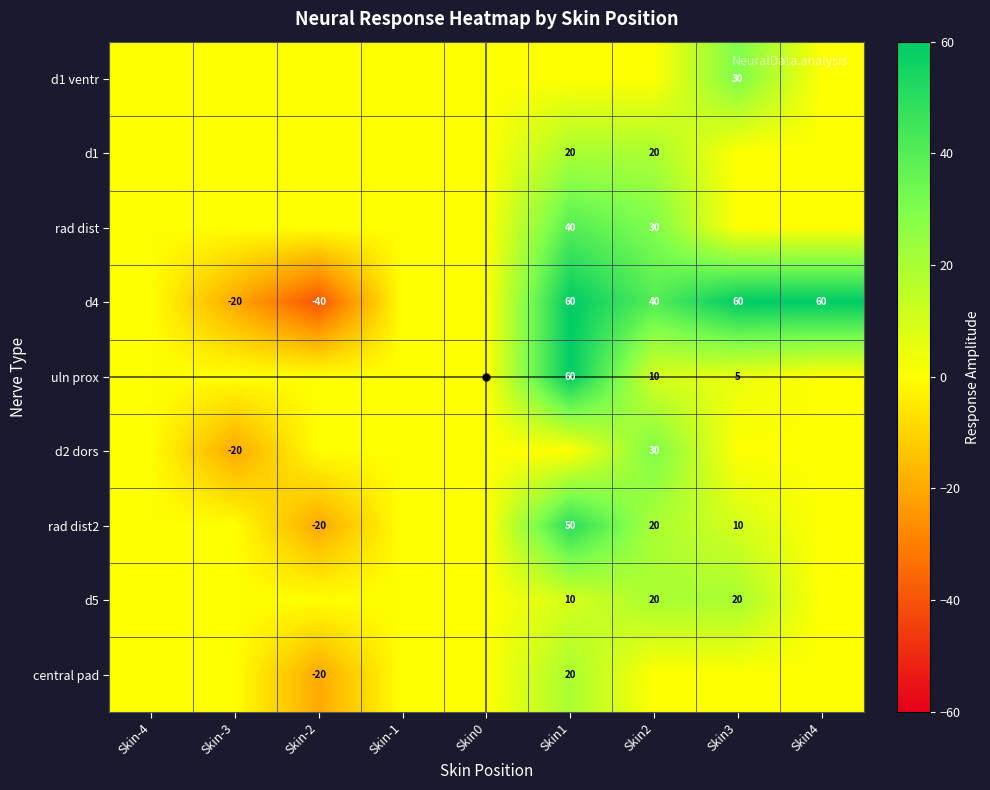

The d5 series shows 0 at Skin-1. True or false?

True